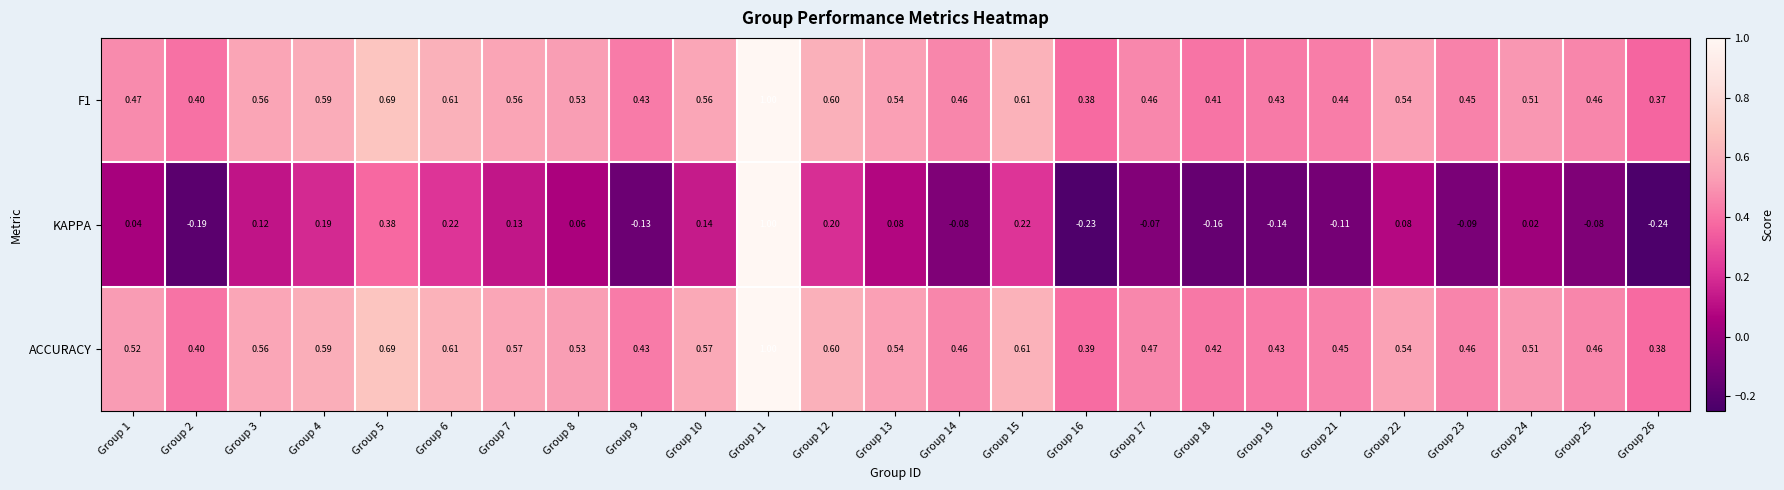

Which series has the widest spread of values?

KAPPA